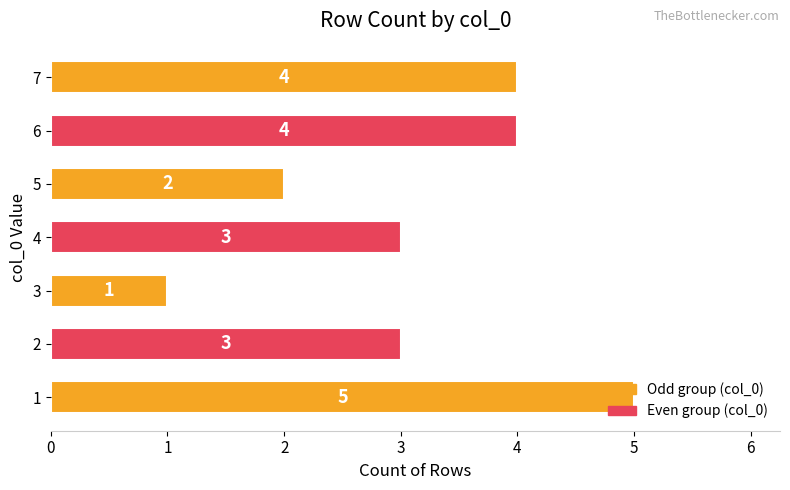

What is the ratio of the value at 2 to the value at 3?

3.0